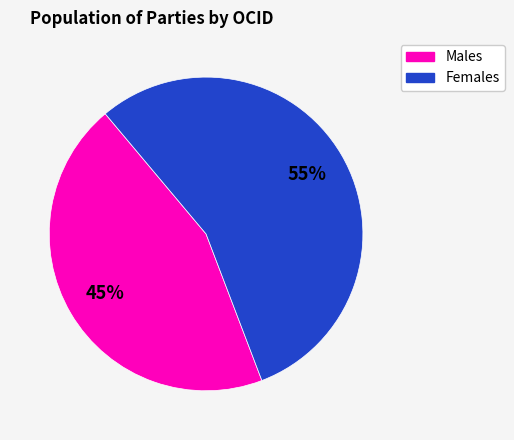

How many segments does this pie chart have?

2